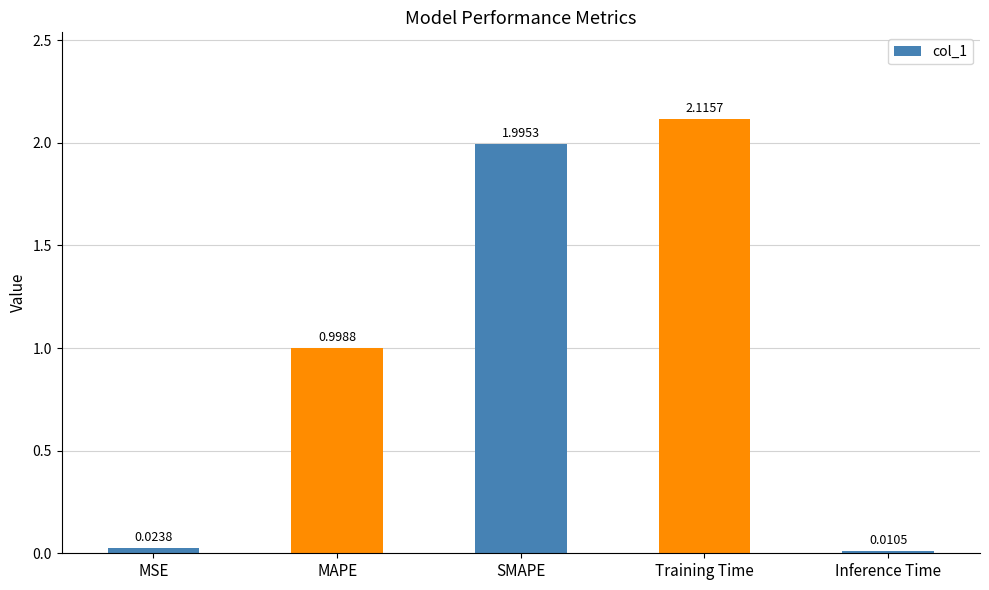

Rank the categories by value from lowest to highest.

Inference Time, MSE, MAPE, SMAPE, Training Time